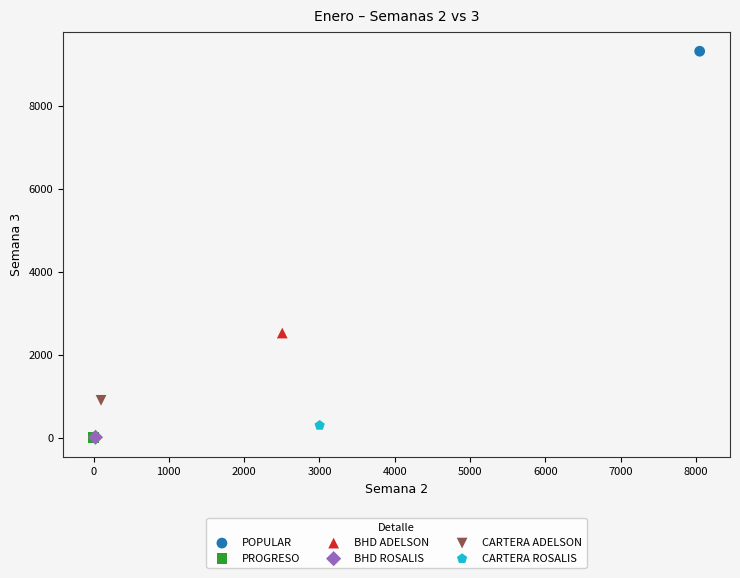

What are all the series names shown in the legend?

POPULAR, PROGRESO, BHD ADELSON, BHD ROSALIS, CARTERA ADELSON, CARTERA ROSALIS